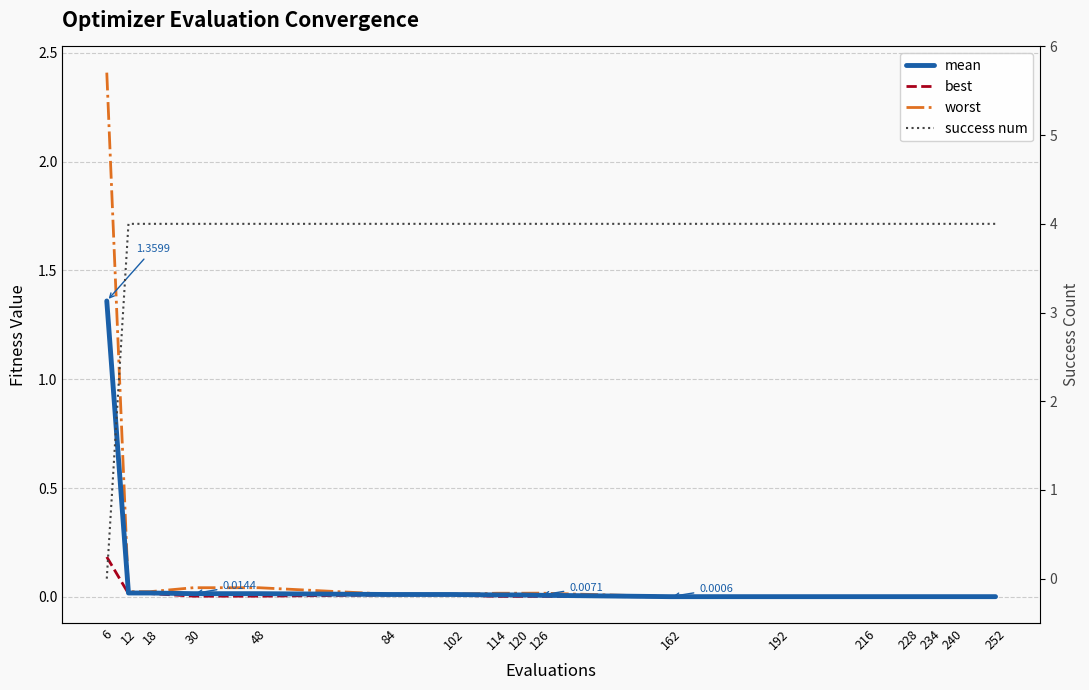

Which series has the largest total across all categories?

success num